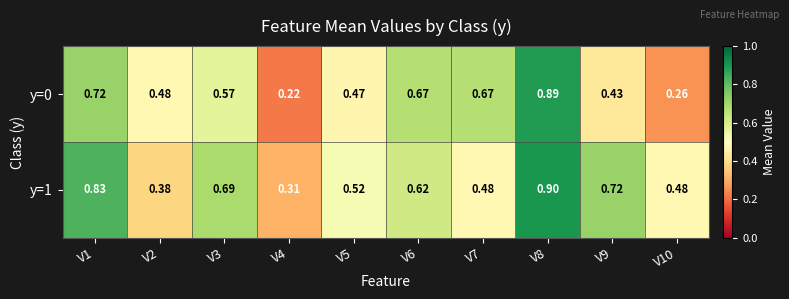

Reading left to right, list all the values displayed in this chart.

y=0: V1=0.7	V2=0.5	V3=0.6	V4=0.2	V5=0.5	V6=0.7	V7=0.7	V8=0.9	V9=0.4	V10=0.3
y=1: V1=0.8	V2=0.4	V3=0.7	V4=0.3	V5=0.5	V6=0.6	V7=0.5	V8=0.9	V9=0.7	V10=0.5